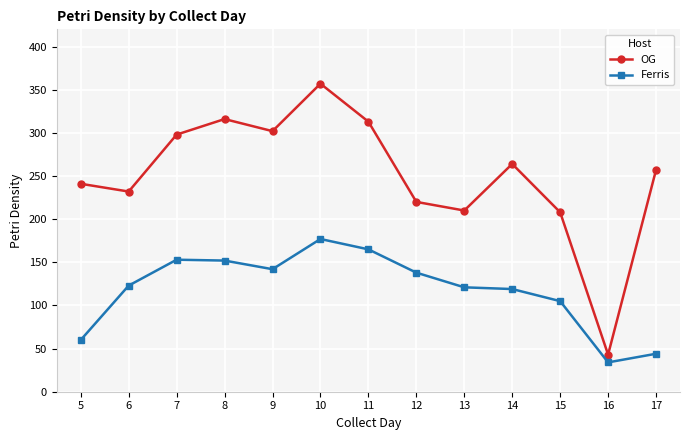

What is the sum of all OG values?

3261